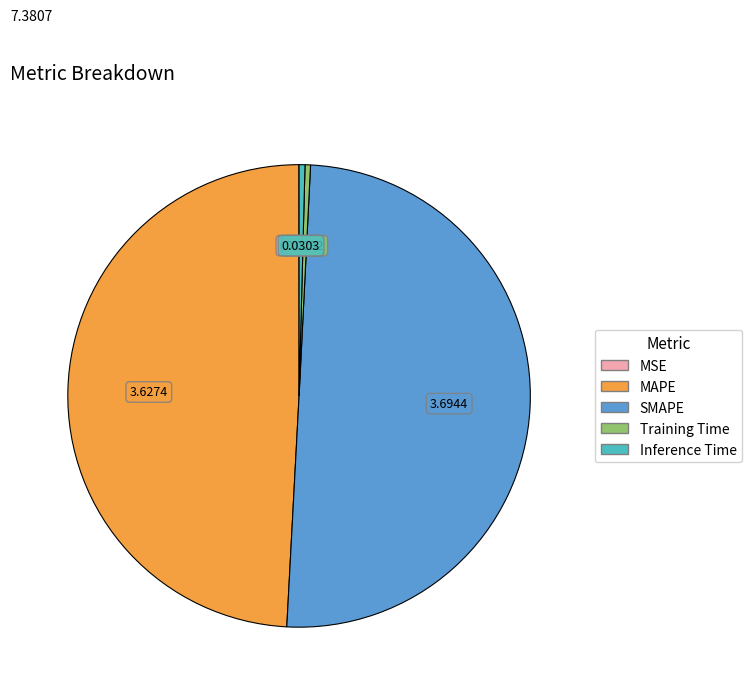

What is the majority slice?

SMAPE